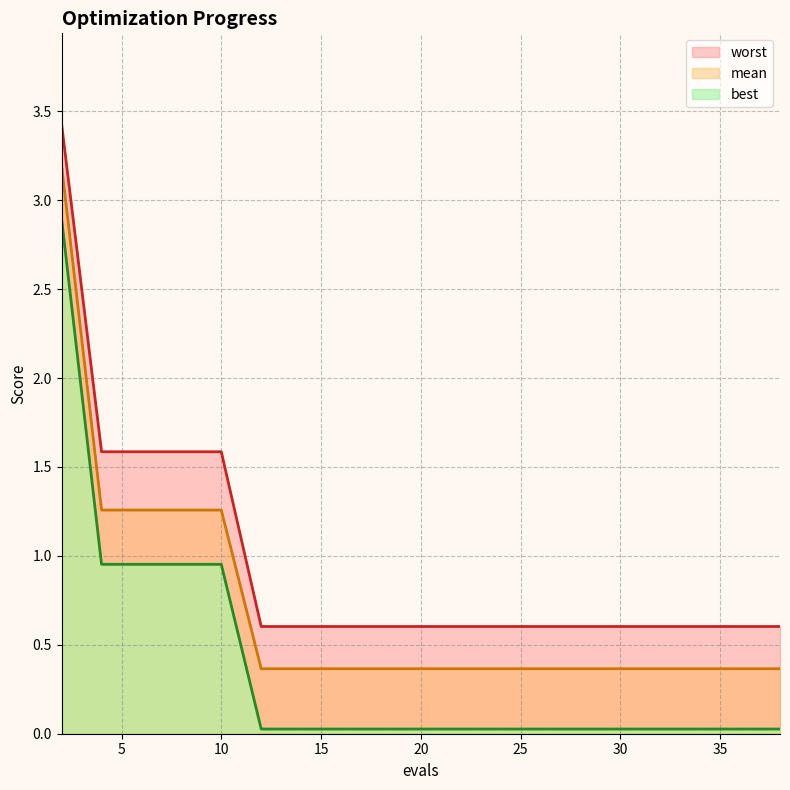

Is the value of best at 25 greater than the value of mean at 12?

No